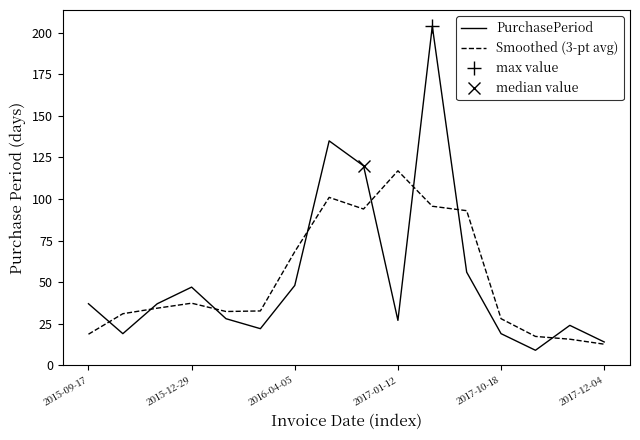

How many lines are shown in the chart?

2